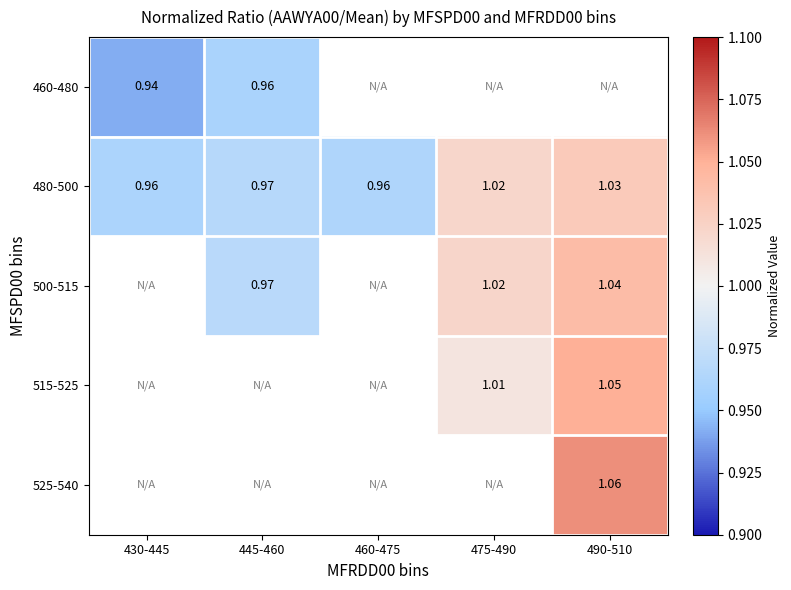

Which category has the lowest value across all series?

430-445